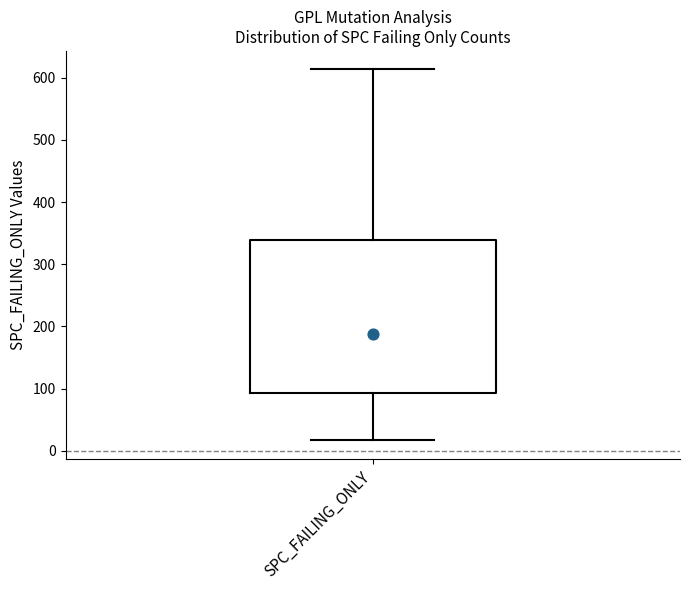

Transcribe this box plot: give where the median line is, the range the box spans, and where the two whiskers end, as read against the y-axis. The values are not printed on the chart, so give them approximately, as read against the axis.

median 190, box 90 to 340, whiskers 20 to 610